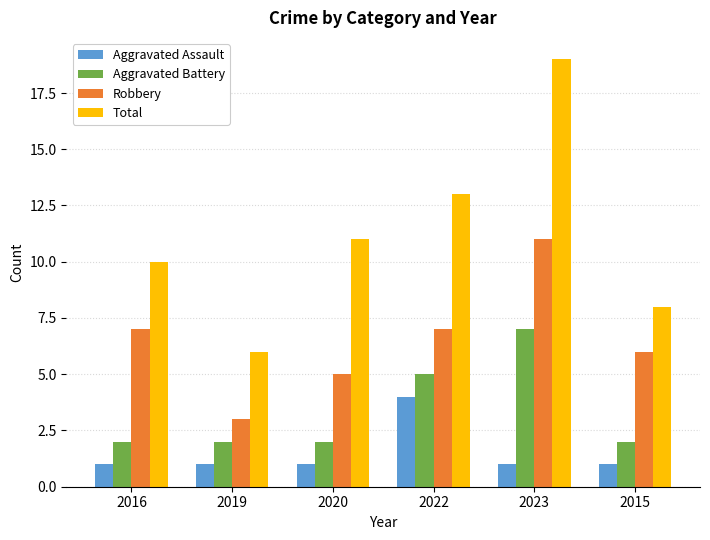

What is the average value of the Total series?

11